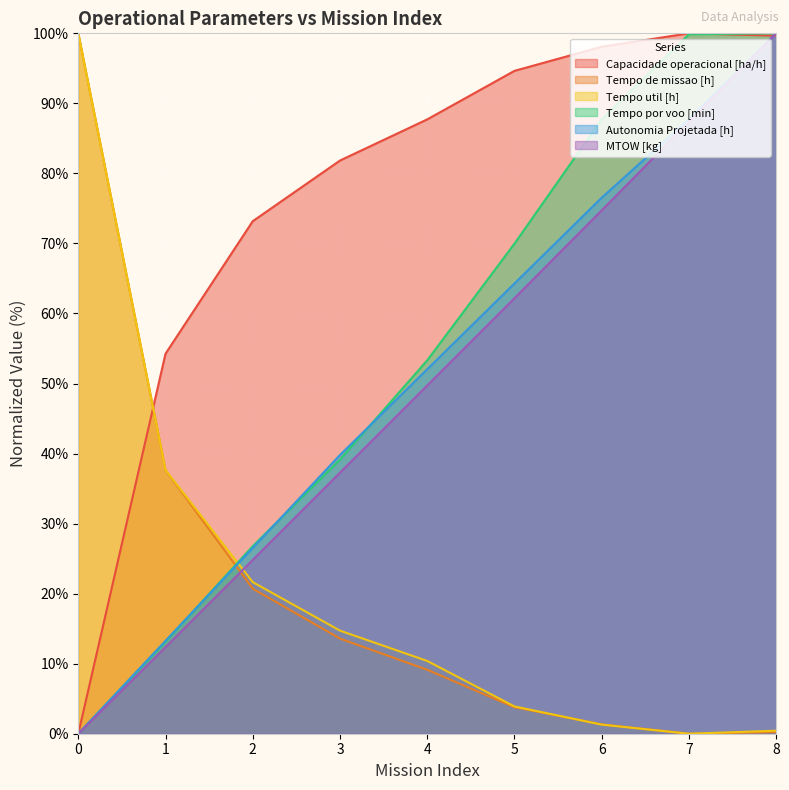

Which series has the largest range (max minus min)?

Capacidade operacional [ha/h]